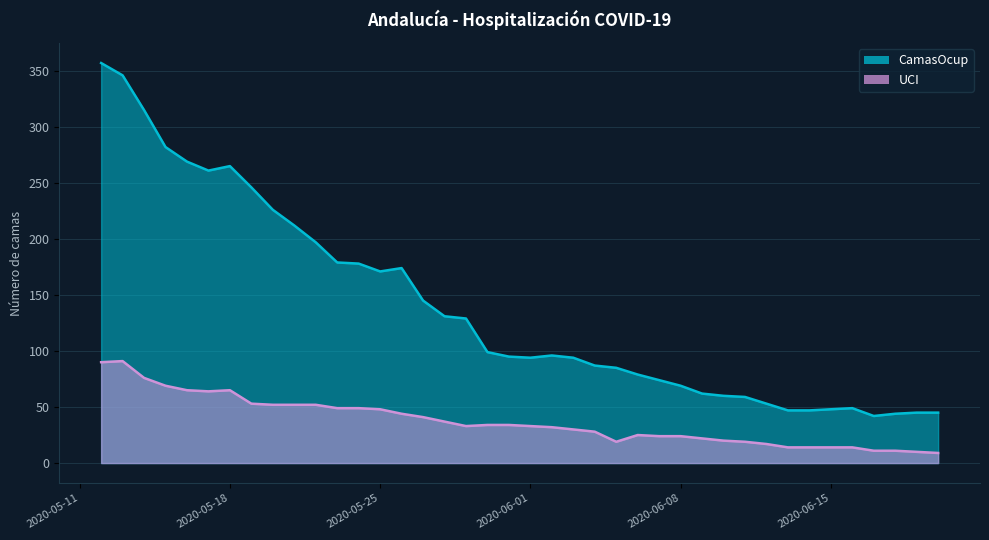

True or false: CamasOcup and UCI intersect in this chart.

False